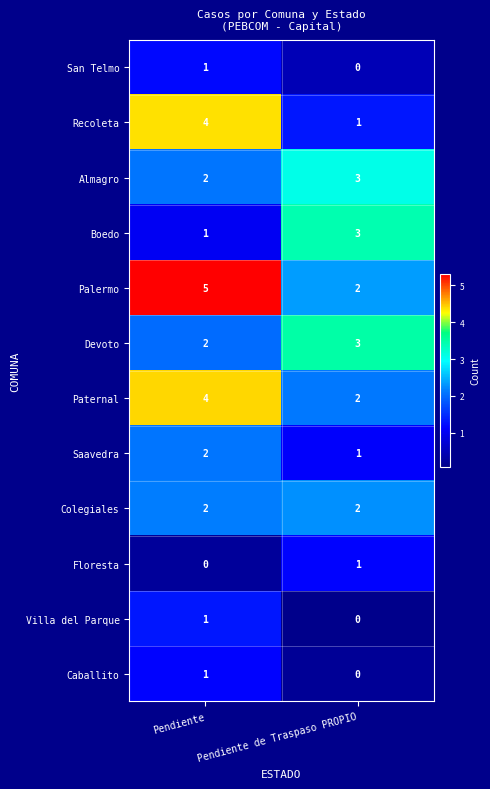

What is the sum of the Devoto values at Pendiente and Pendiente de Traspaso PROPIO?

5